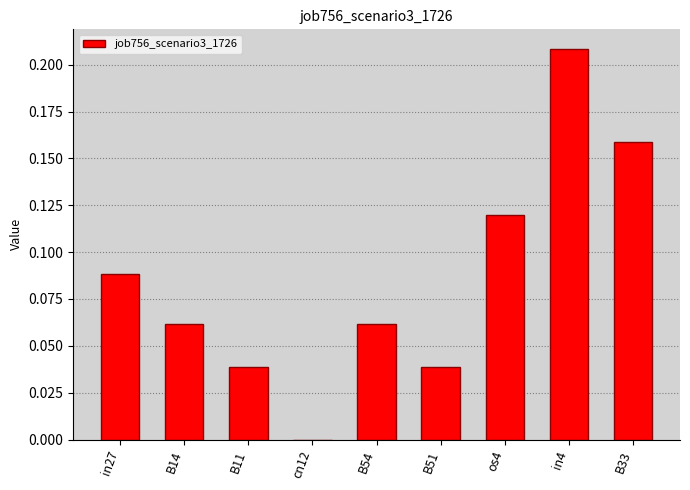

Count the number of categories in the chart.

9